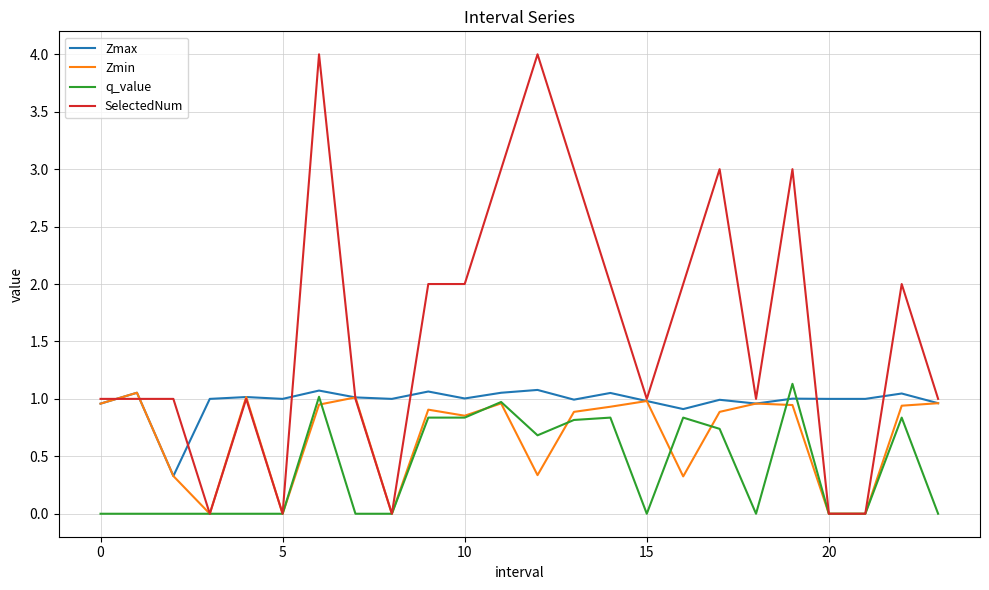

Which series has the largest range (max minus min)?

SelectedNum